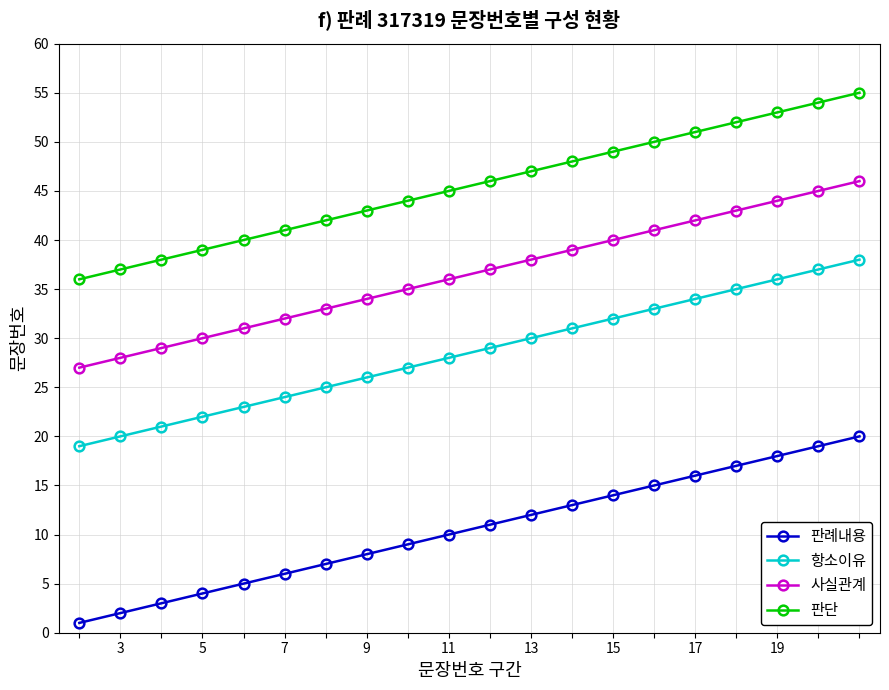

Count the number of categories in the chart.

20